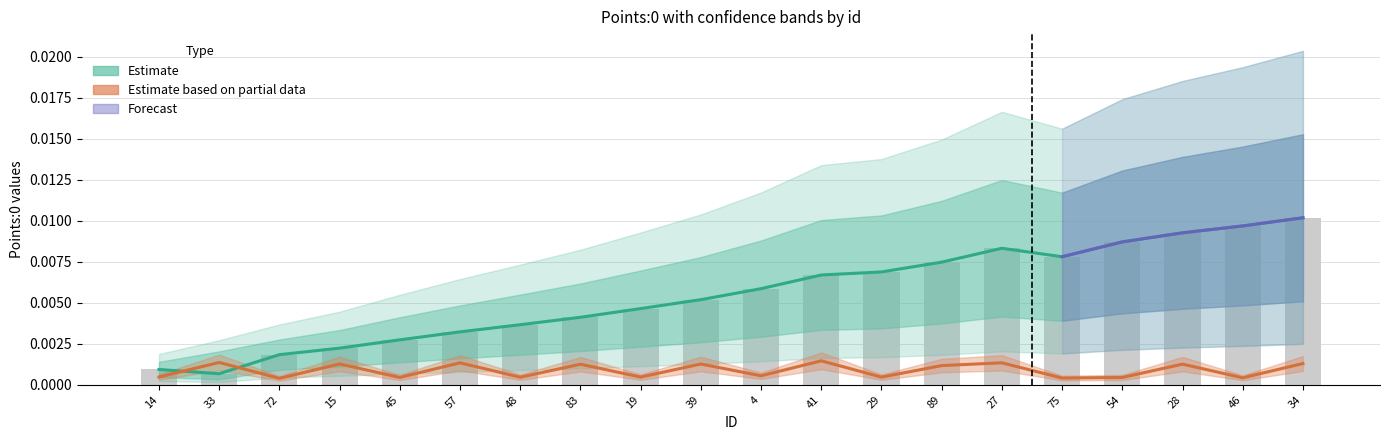

Where is Points:1 nearest to the value 0?

72